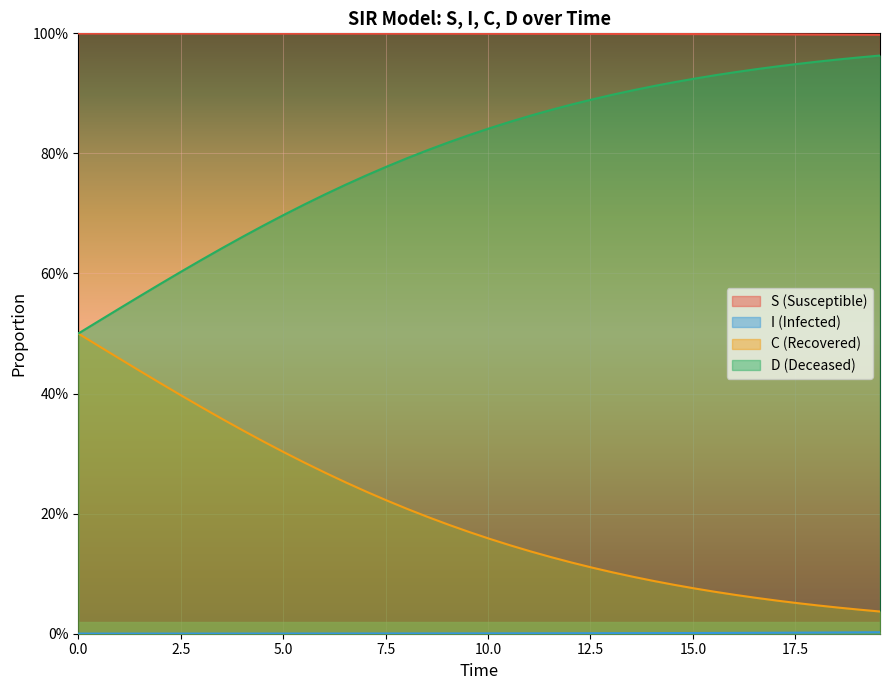

Does the chart display data point markers on the line(s)?

No